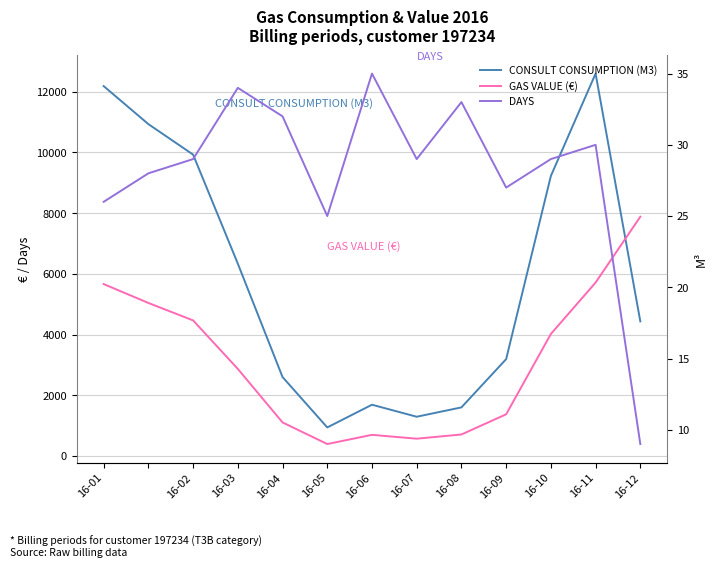

List the series in order of their peak value, highest first.

CONSULT CONSUMPTION (M3), GAS VALUE (€), DAYS